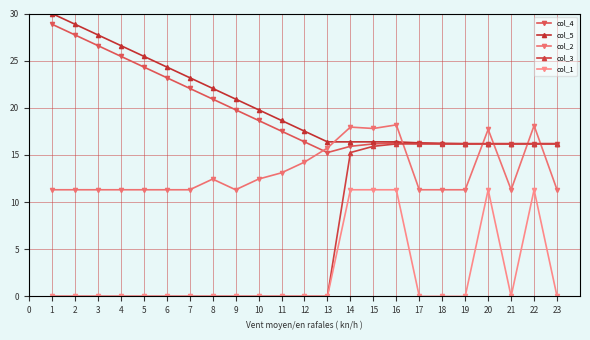

How many lines are shown in the chart?

5